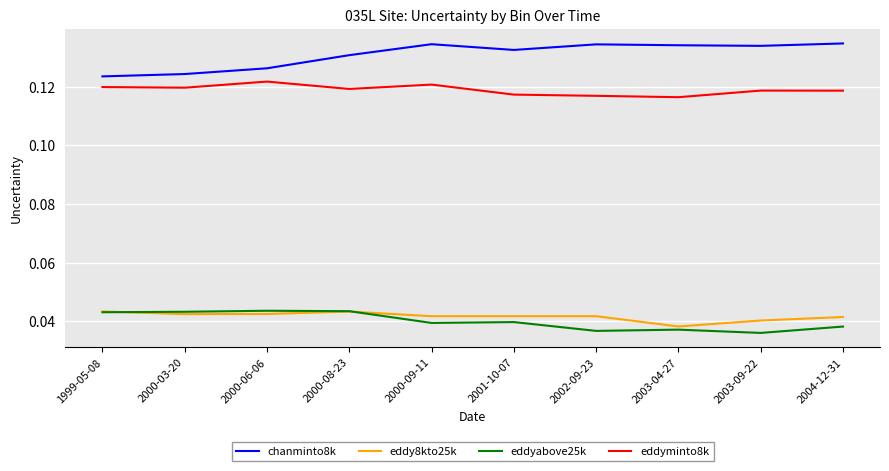

What is the lowest value of the chanminto8k series?

0.1